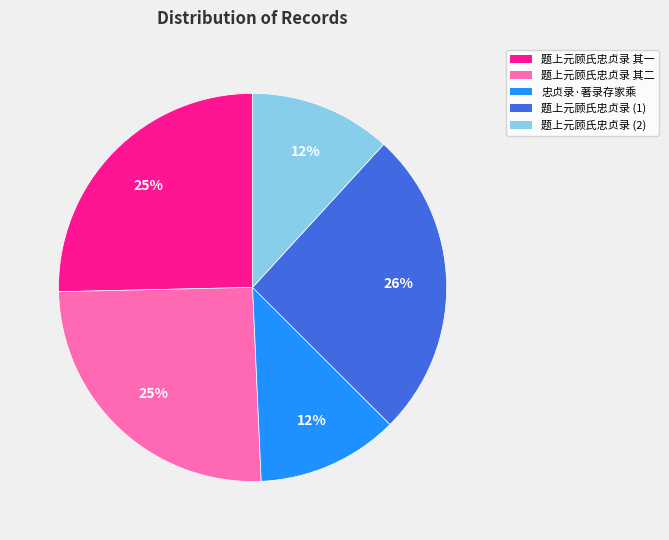

Approximately how many times larger is the value at 题上元顾氏忠贞录 其一 compared to 题上元顾氏忠贞录 其二?

1.0